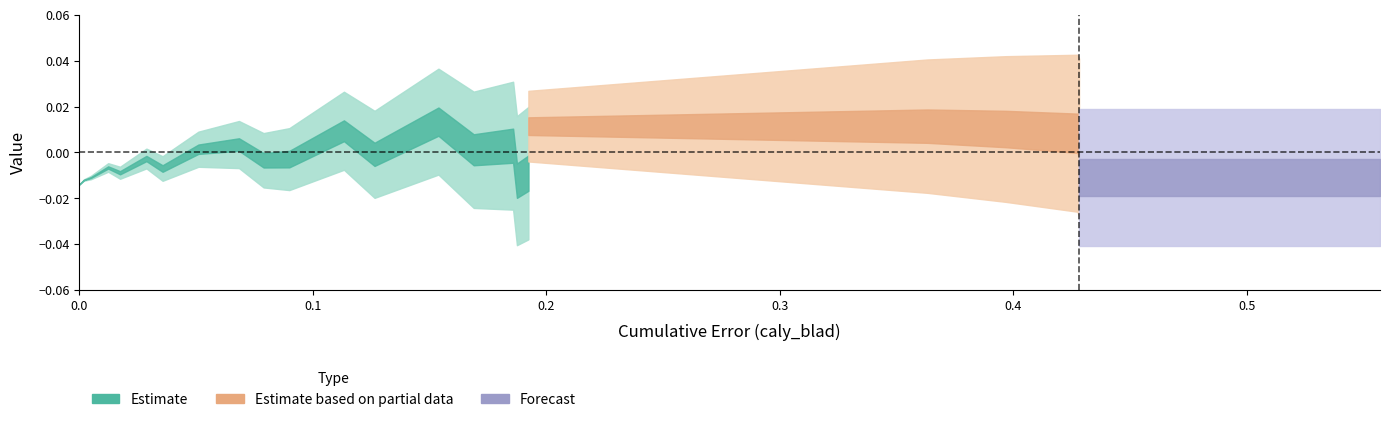

True or false: blad_bok and blad cross at least once.

False